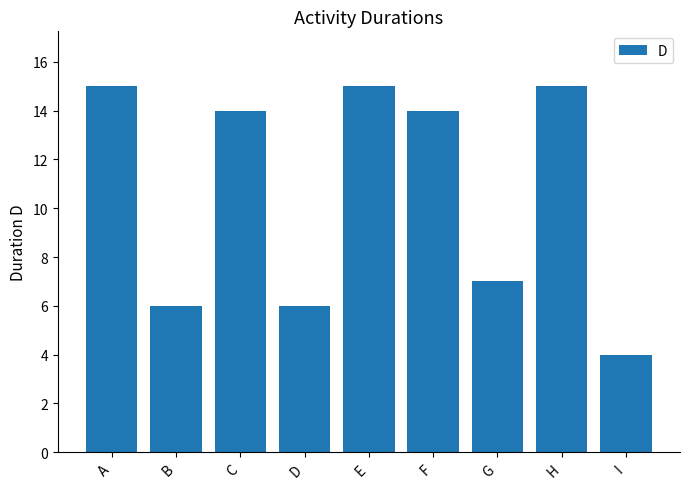

What is the value of the 9th bar from the left?

4